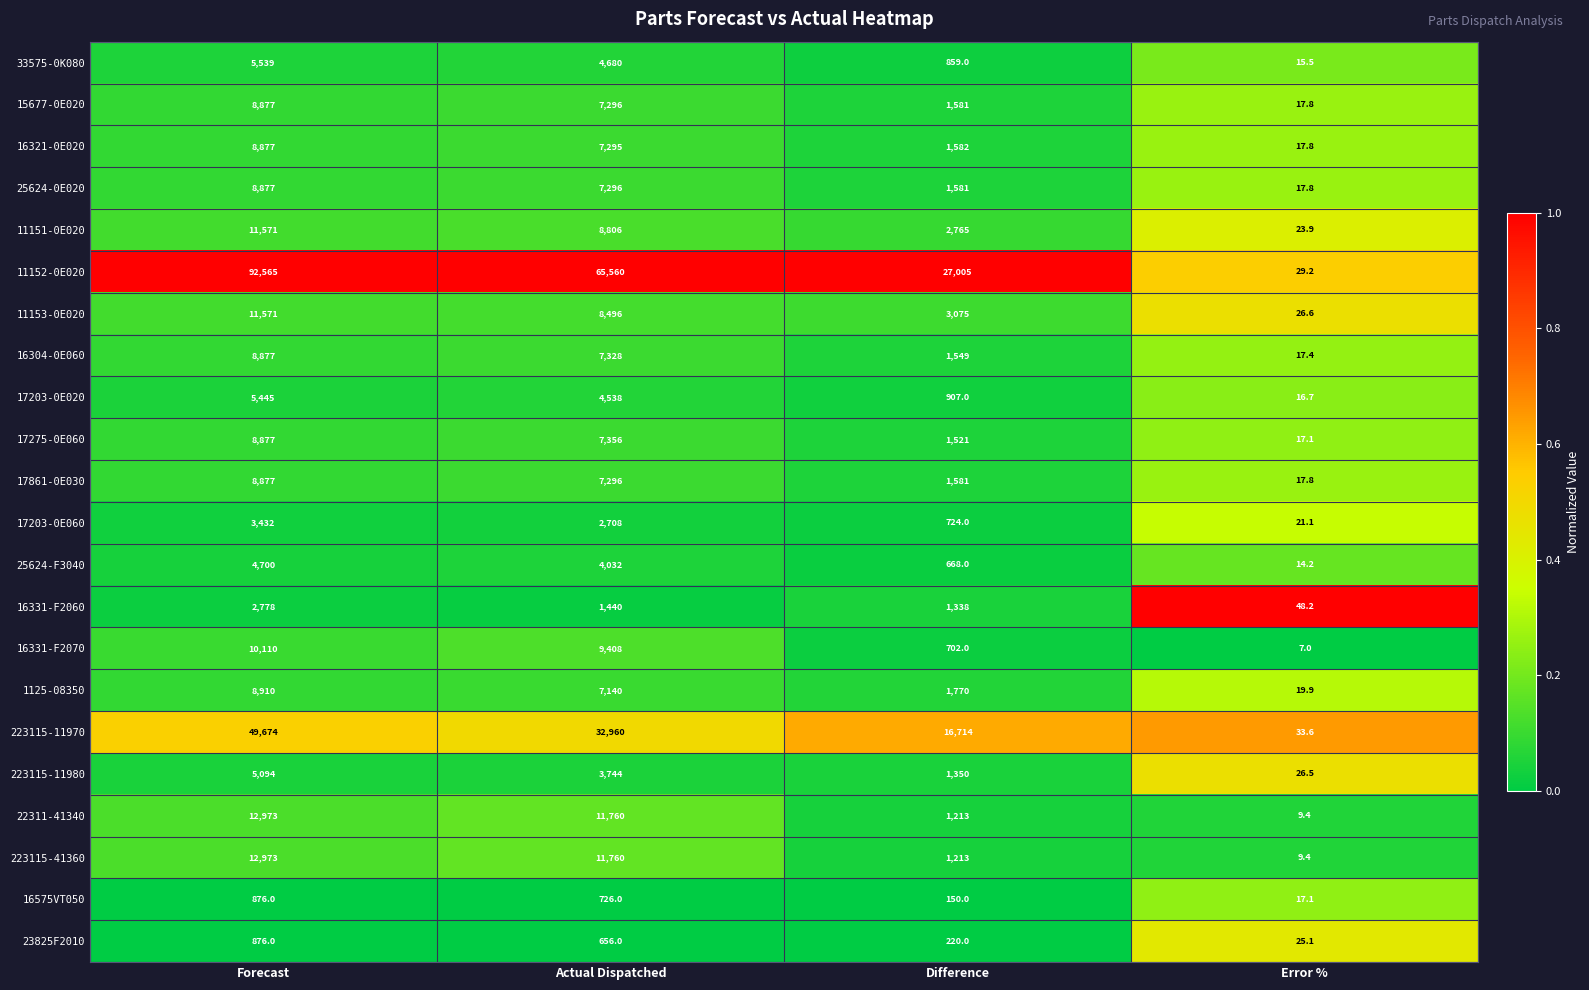

Is it true that 16331-F2060 equals 1440.0 at Actual Dispatched?

True